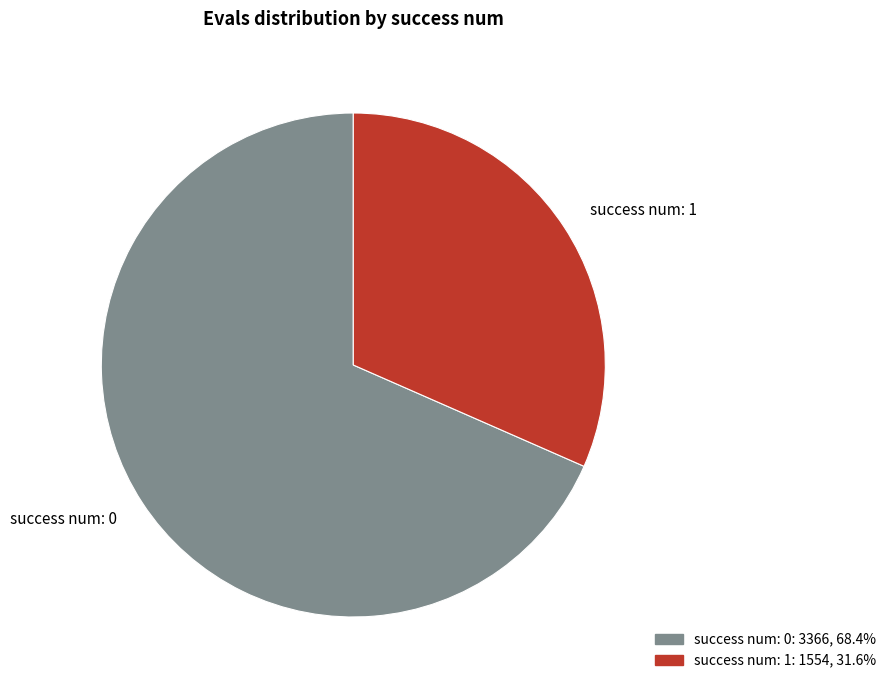

Which has a higher value, success num: 1 or success num: 0?

success num: 0